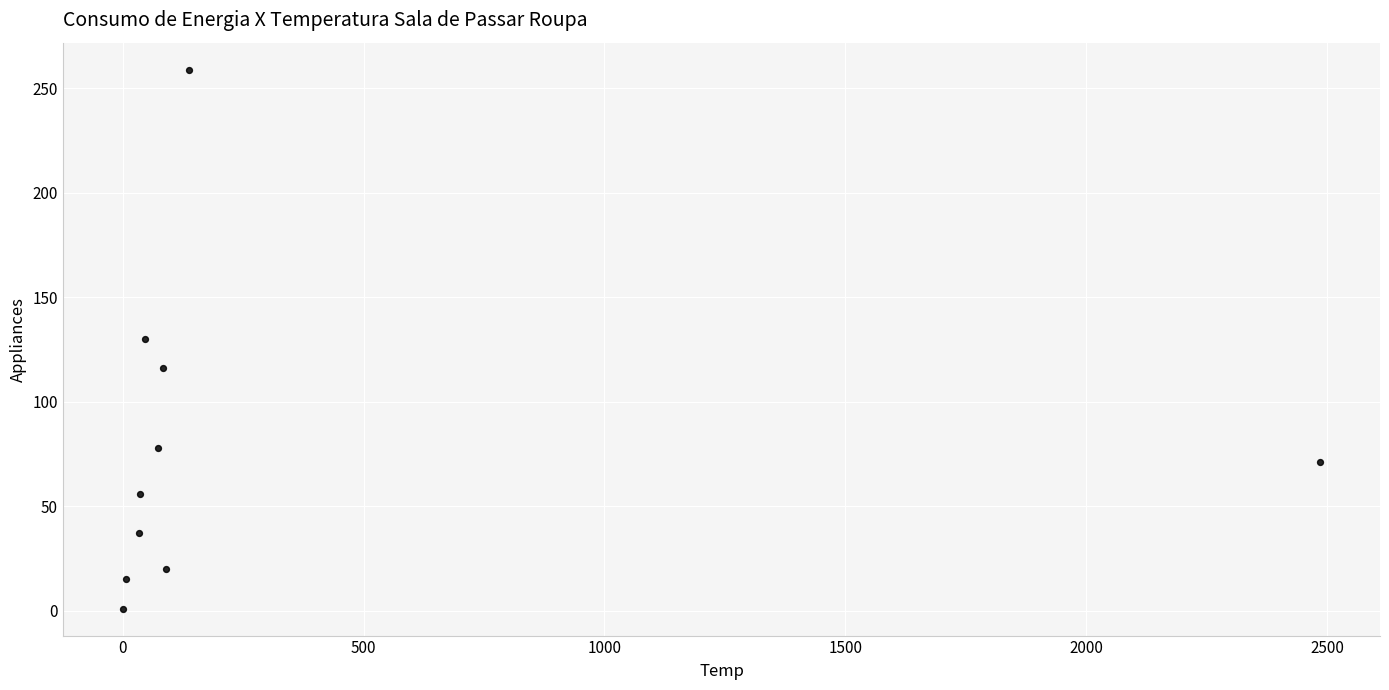

What is the range of Y values (max minus min)?

258